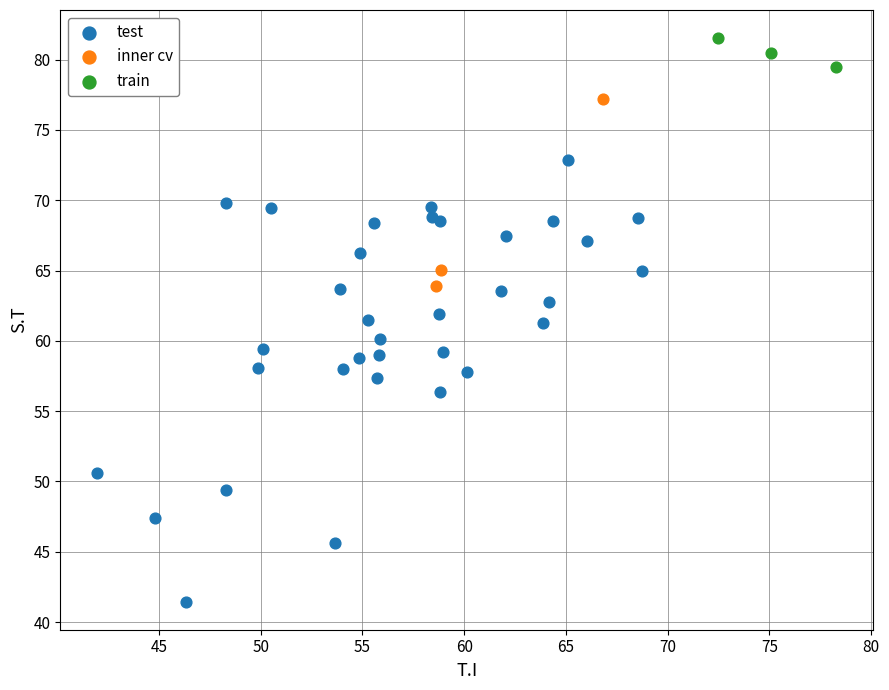

Which series contains the highest Y value?

train